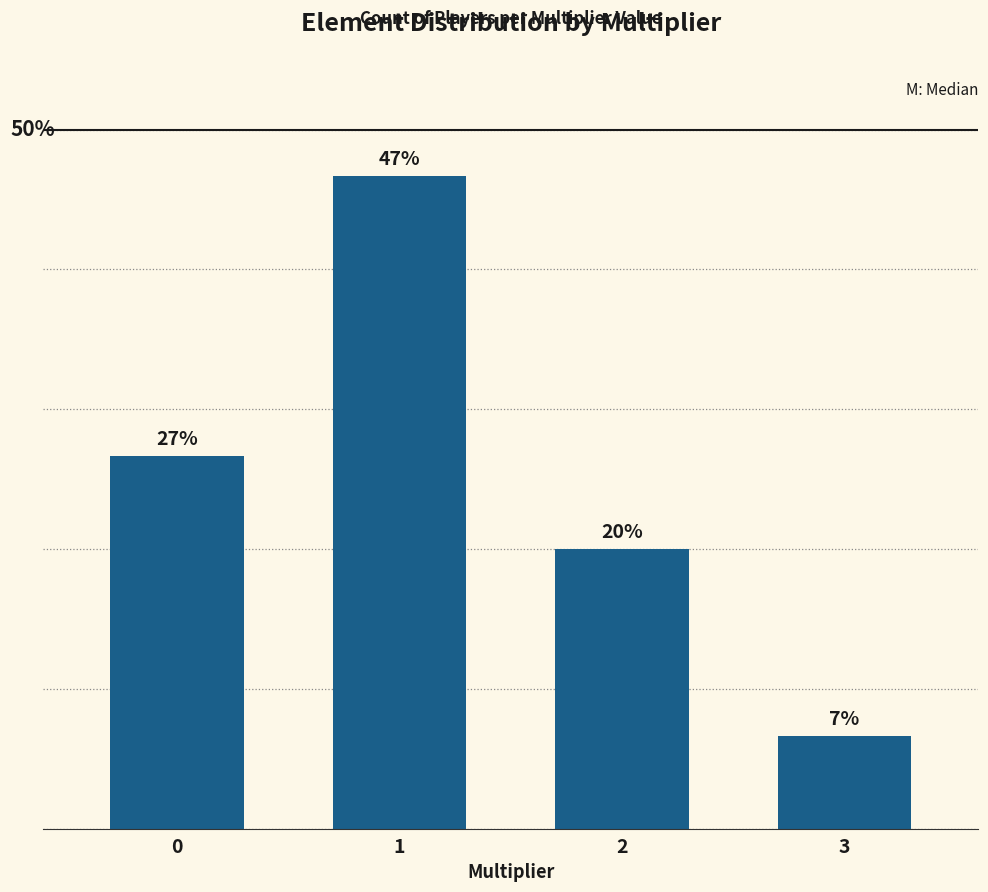

Does the chart contain stacked bars?

No